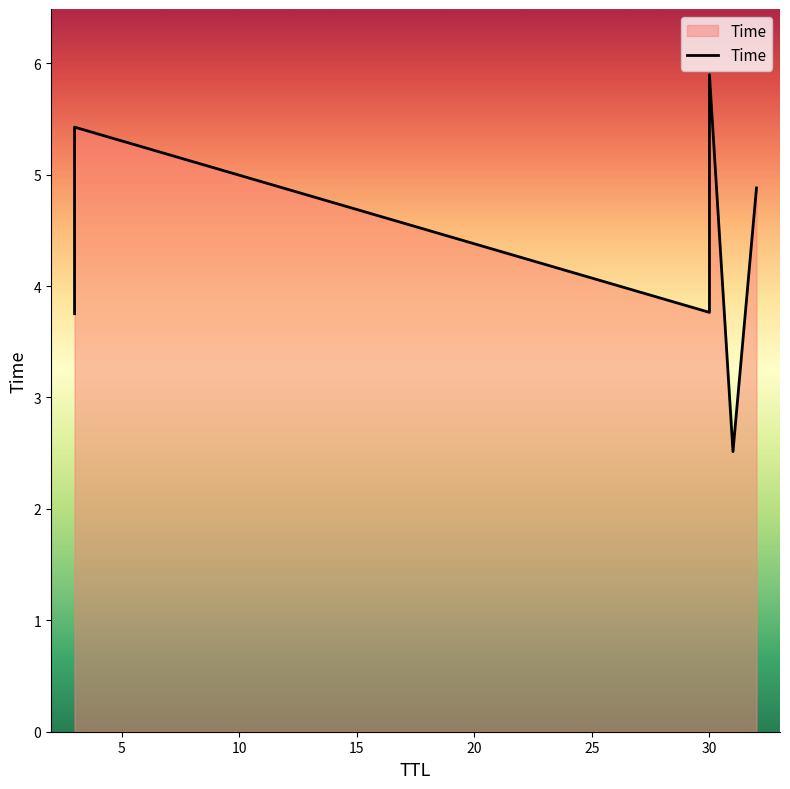

What is the sum of all values?

26.2